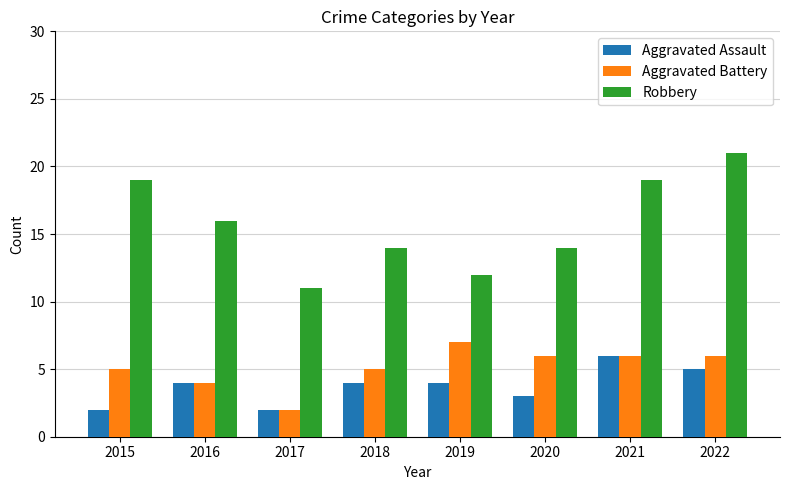

What value does the Robbery series have at 2019, to the nearest 10?

10